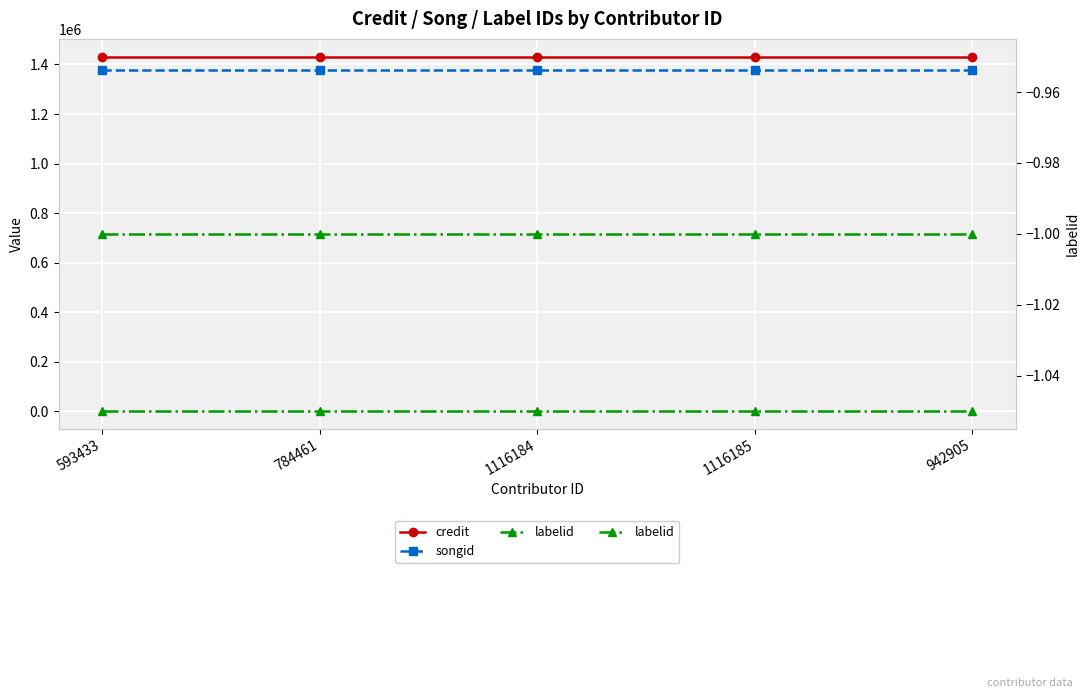

Which category has the lowest value in the credit series?

593433